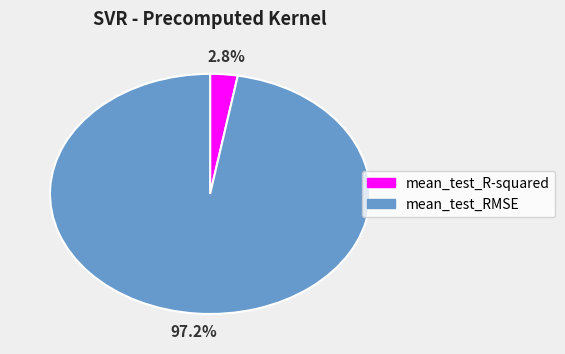

Which has a higher value, mean_test_RMSE or mean_test_R-squared?

mean_test_RMSE